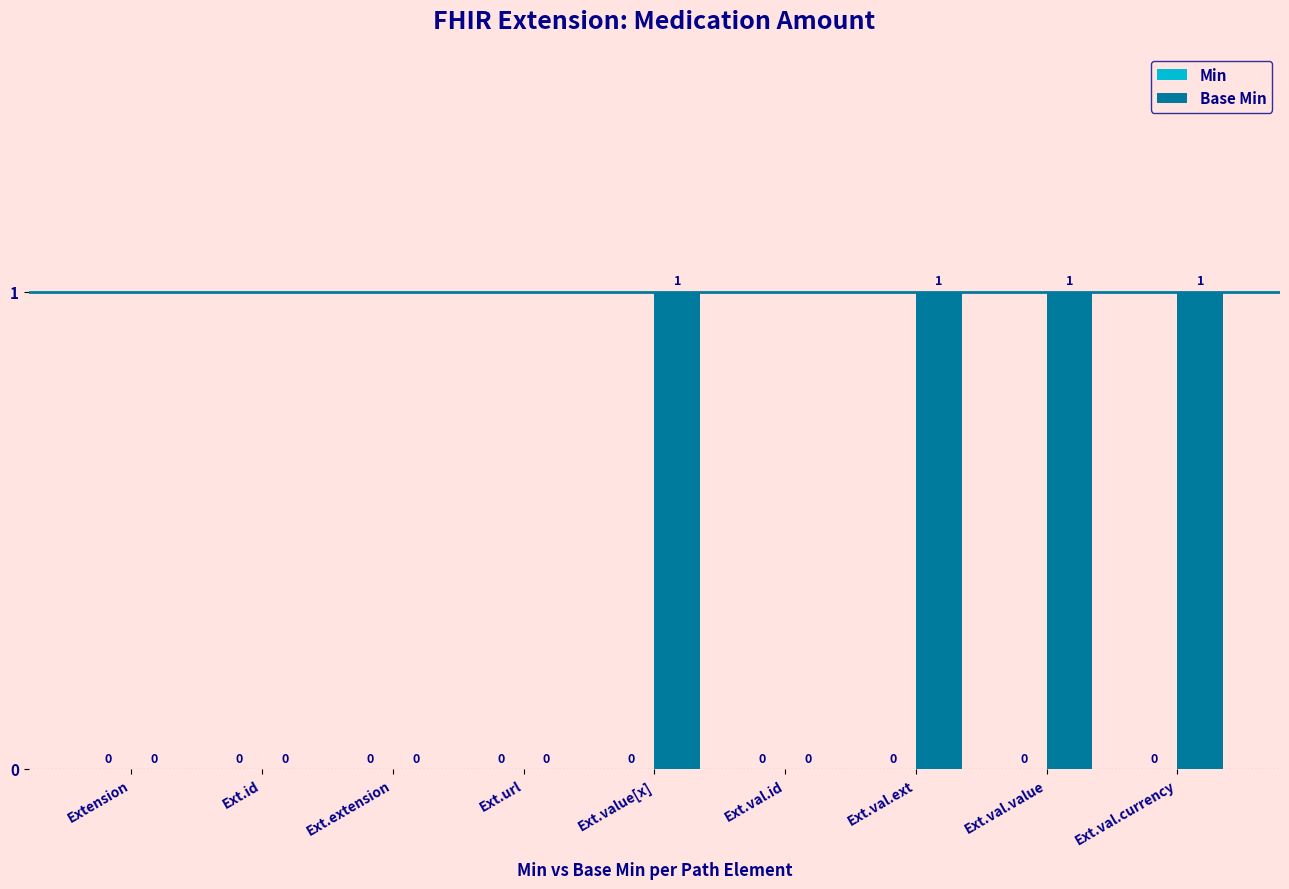

How many values are between 0 and 1?

9